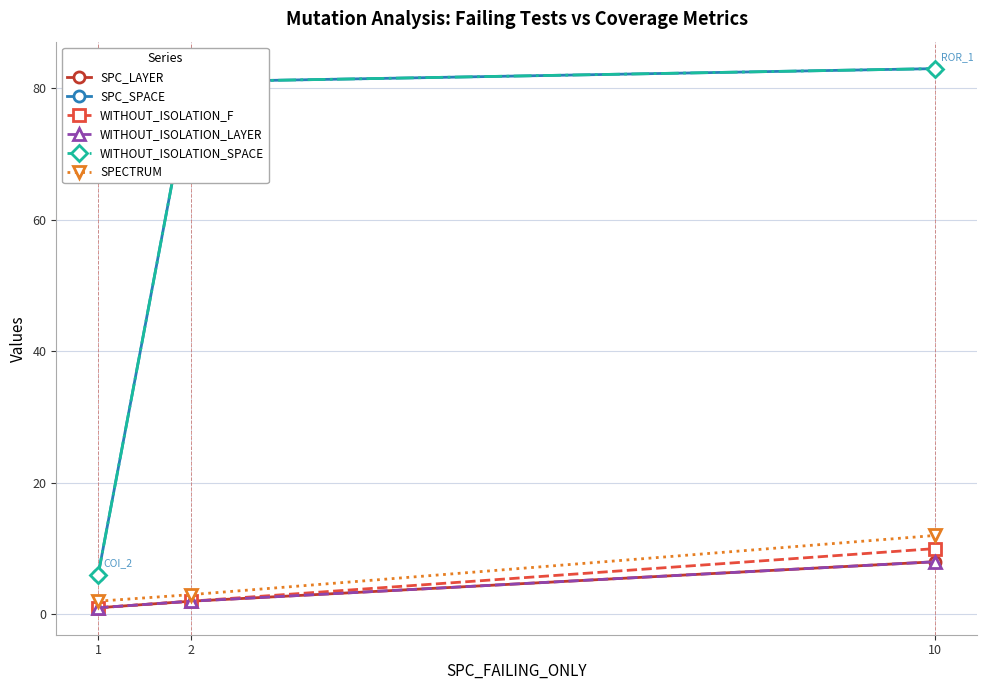

Which series changed the most between 2 and 10?

SPECTRUM